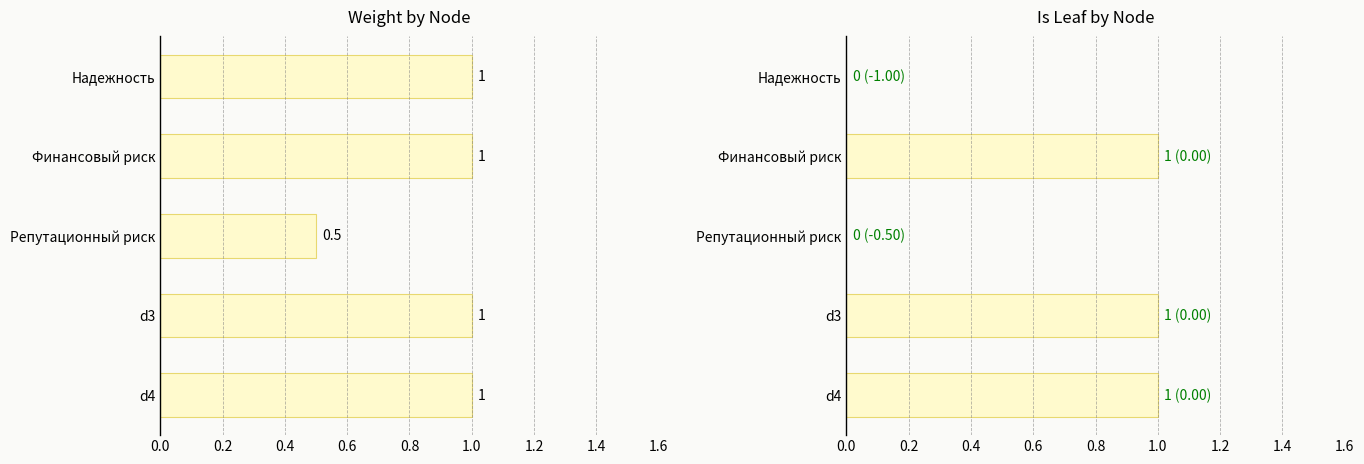

Is the value of weight at d4 greater than the value of is_leaf at Финансовый риск?

No